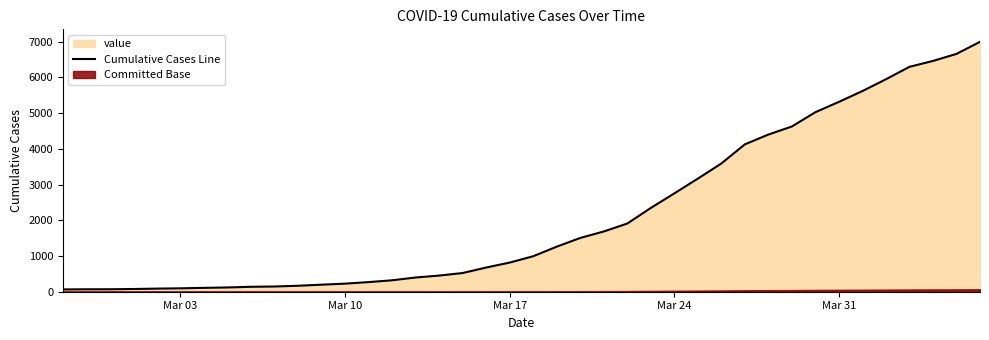

What is the highest value of the Cumulative Cases Line series?

6995